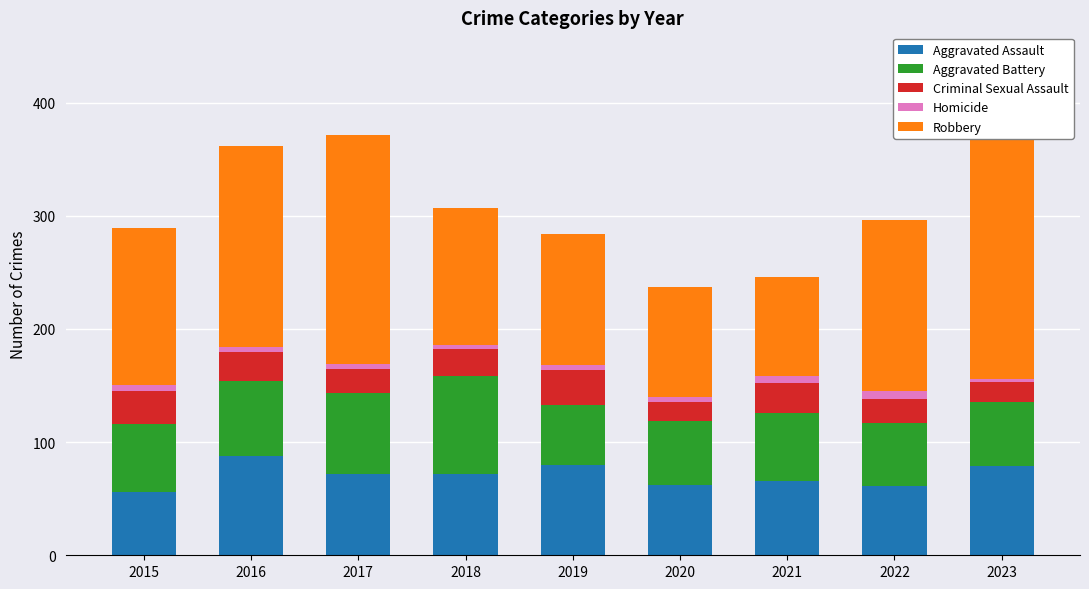

At which label is Homicide closest to 5?

2015